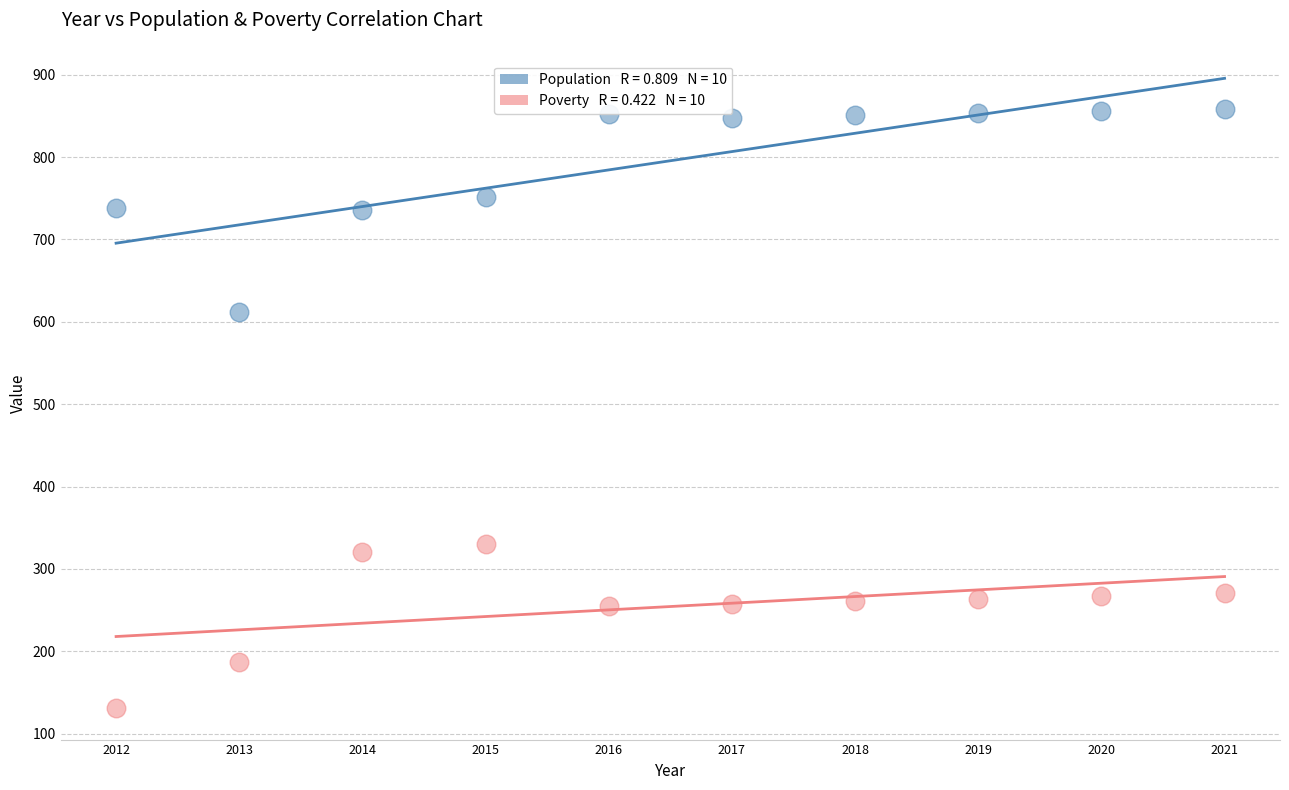

Across all series, what Y value is closest to 494?

612